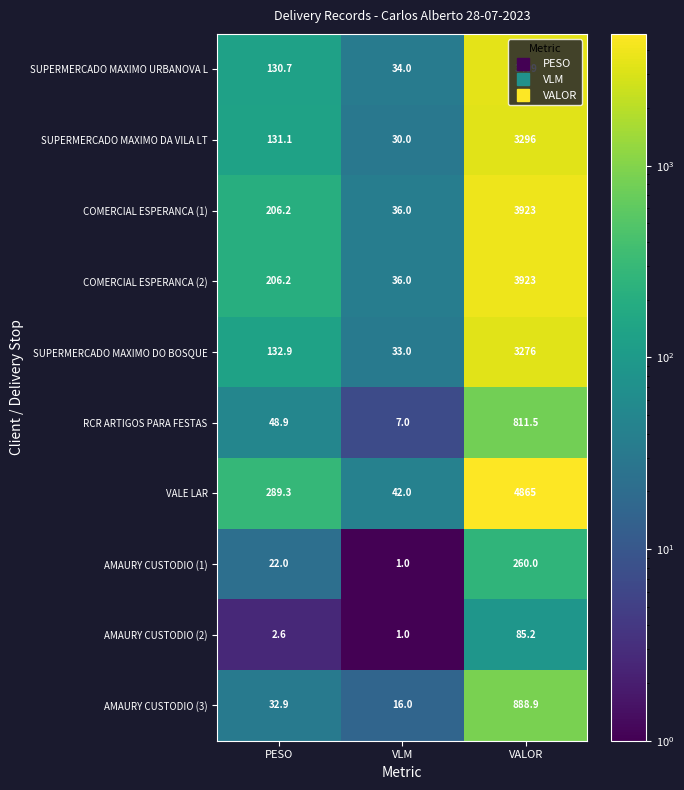

At which label does VALE LAR first exceed 289?

PESO